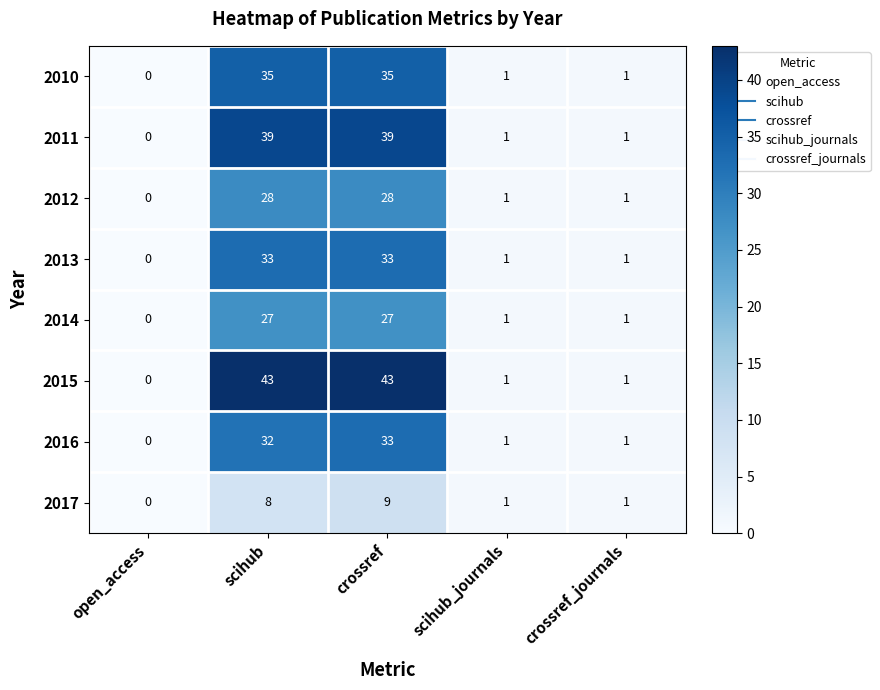

Read the 2017 value at scihub.

8